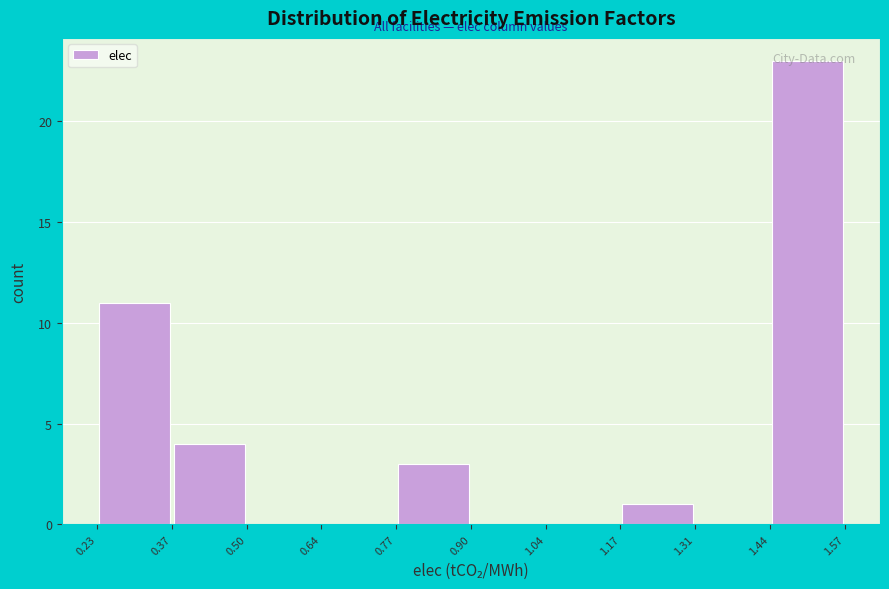

Which range on the x-axis has the tallest bar?

1.44 to 1.57